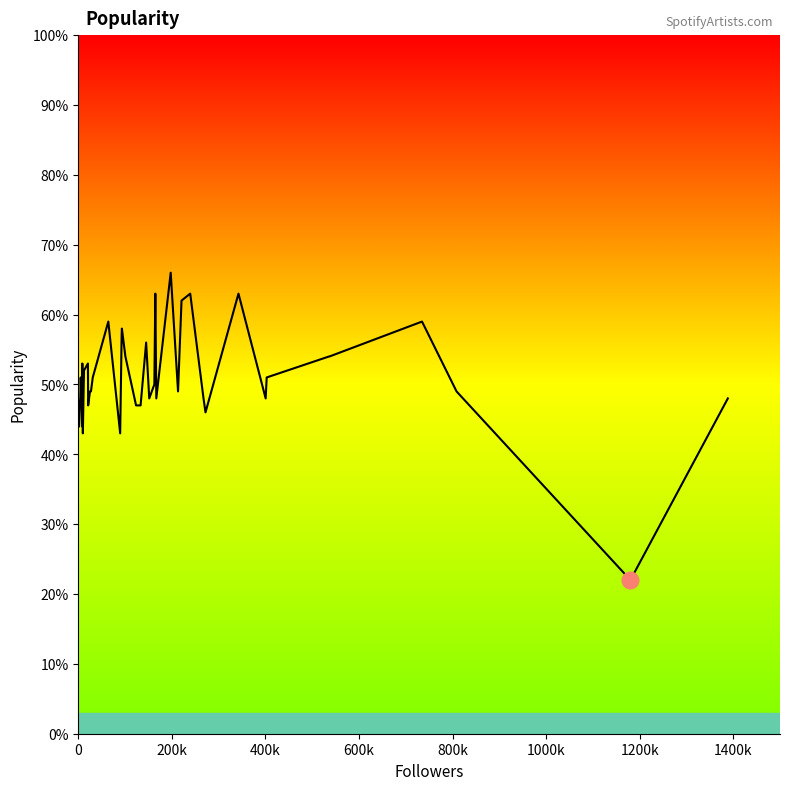

How many lines are shown in the chart?

1